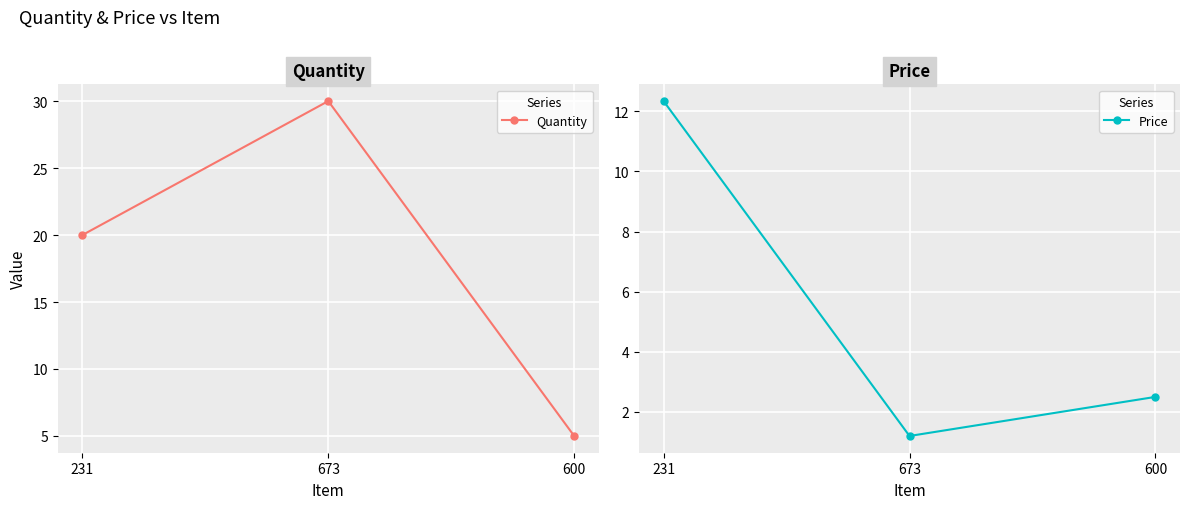

What is the difference between the highest and lowest values at 231?

7.7